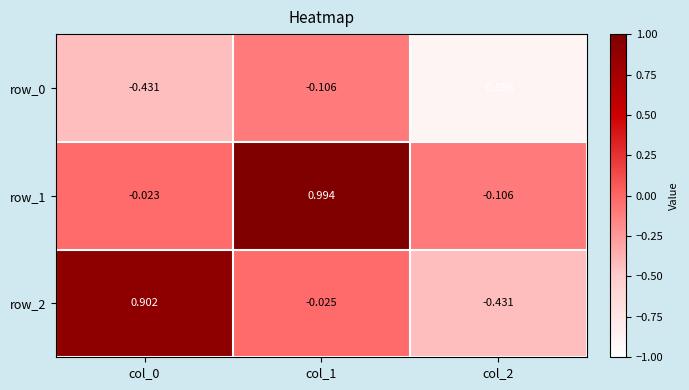

Is the value of row_2 at col_1 greater than the value of row_1 at col_0?

No